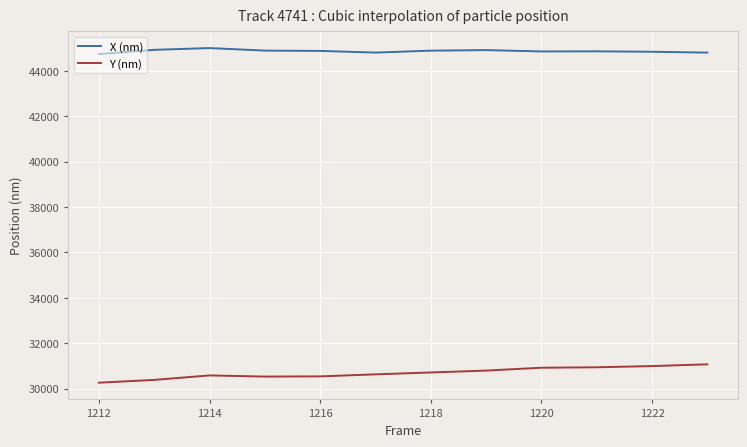

What is the smallest value displayed?

30257.0